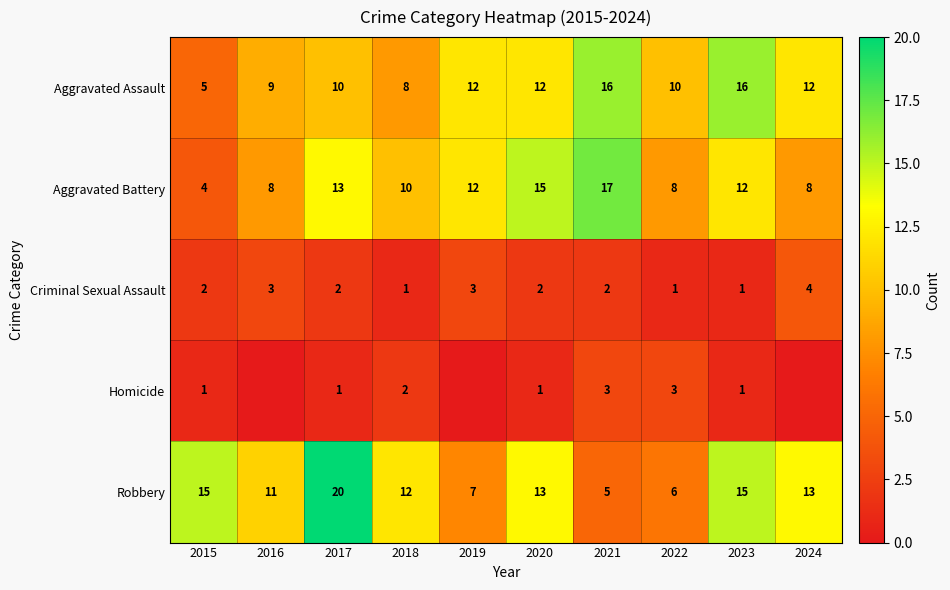

At which category is the sum across all series the highest?

2017